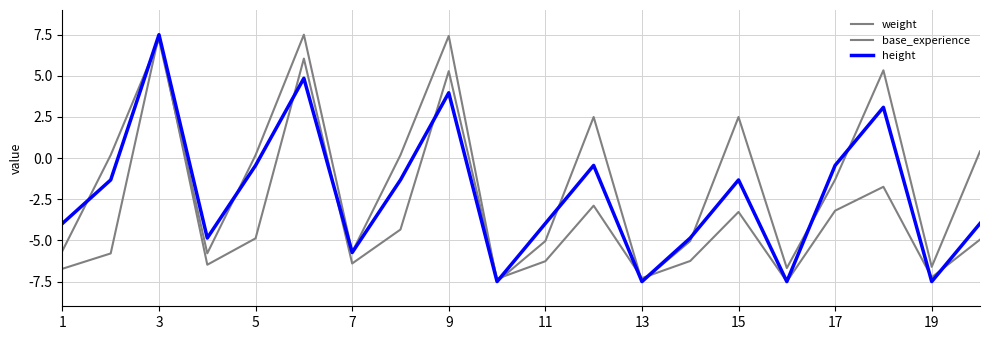

Which series ends up on top after the final intersection of height and base_experience?

base_experience